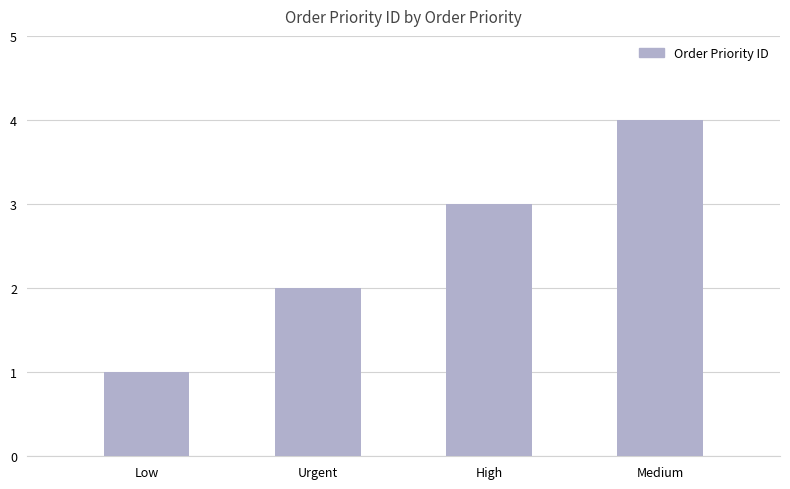

What is the maximum value shown in the chart?

4